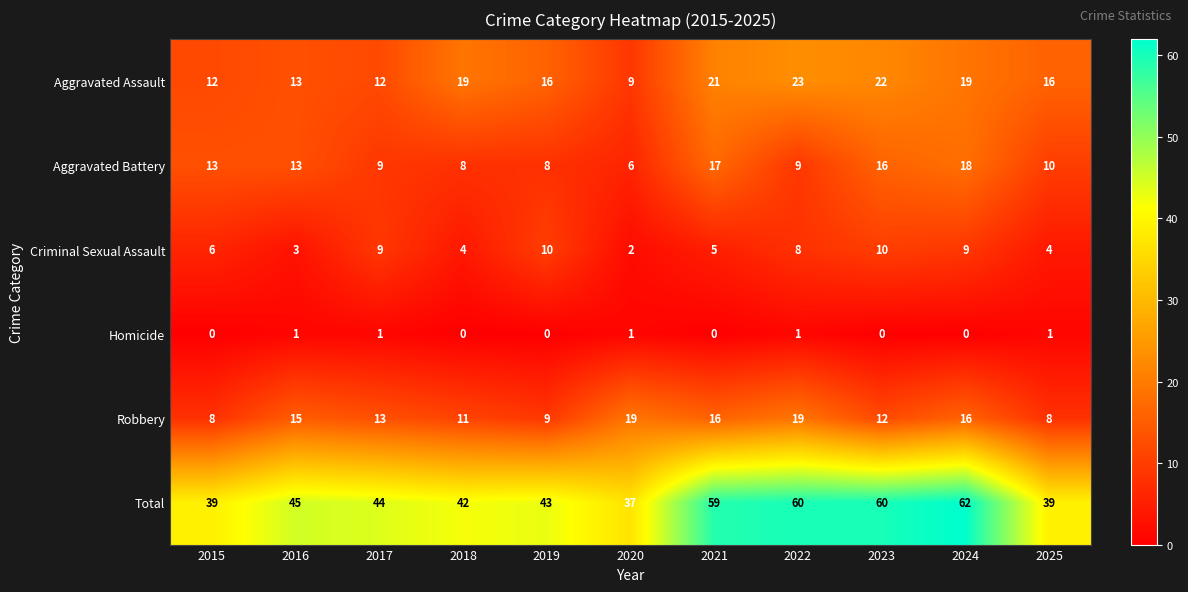

How many distinct data groups are displayed?

6